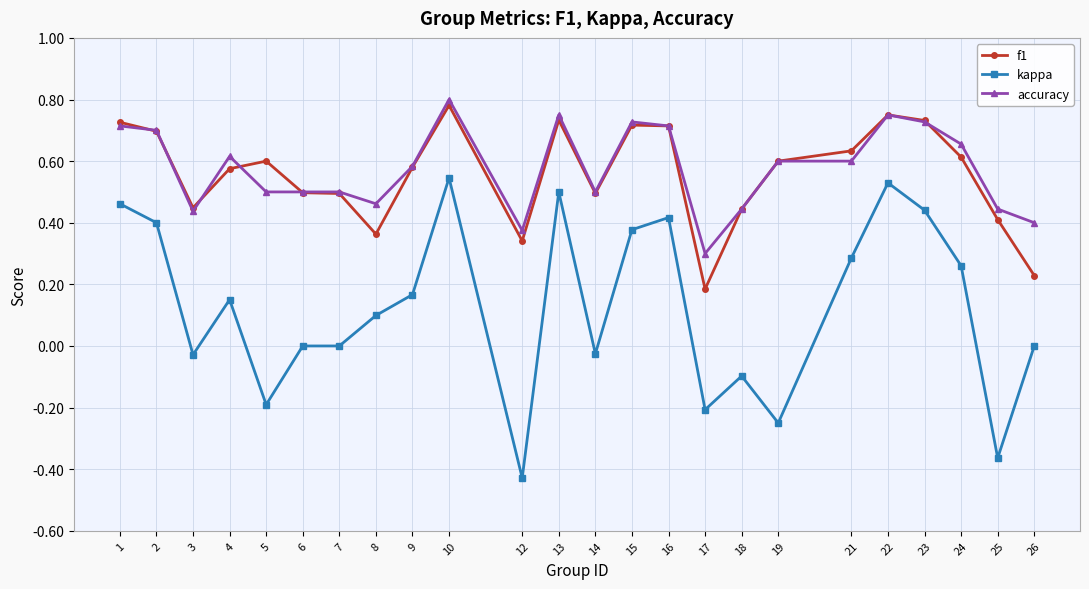

Which series has the largest range (max minus min)?

kappa